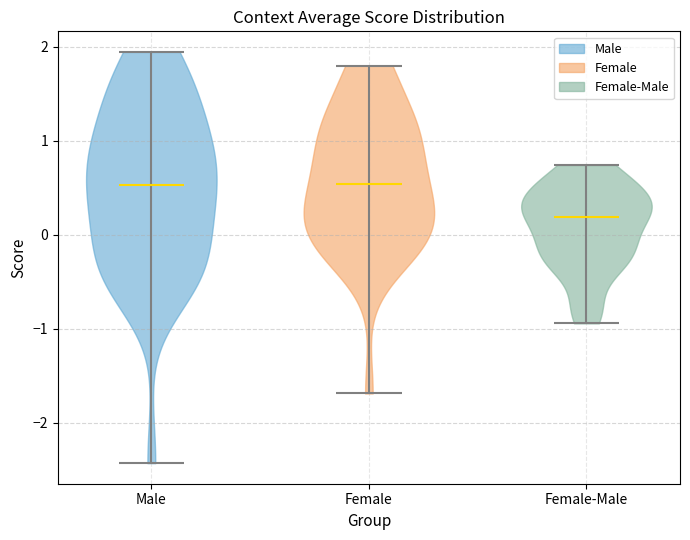

What is the highest point the violin for Male reaches on the y-axis? The values are not printed on the chart, so give them approximately, as read against the axis.

1.9